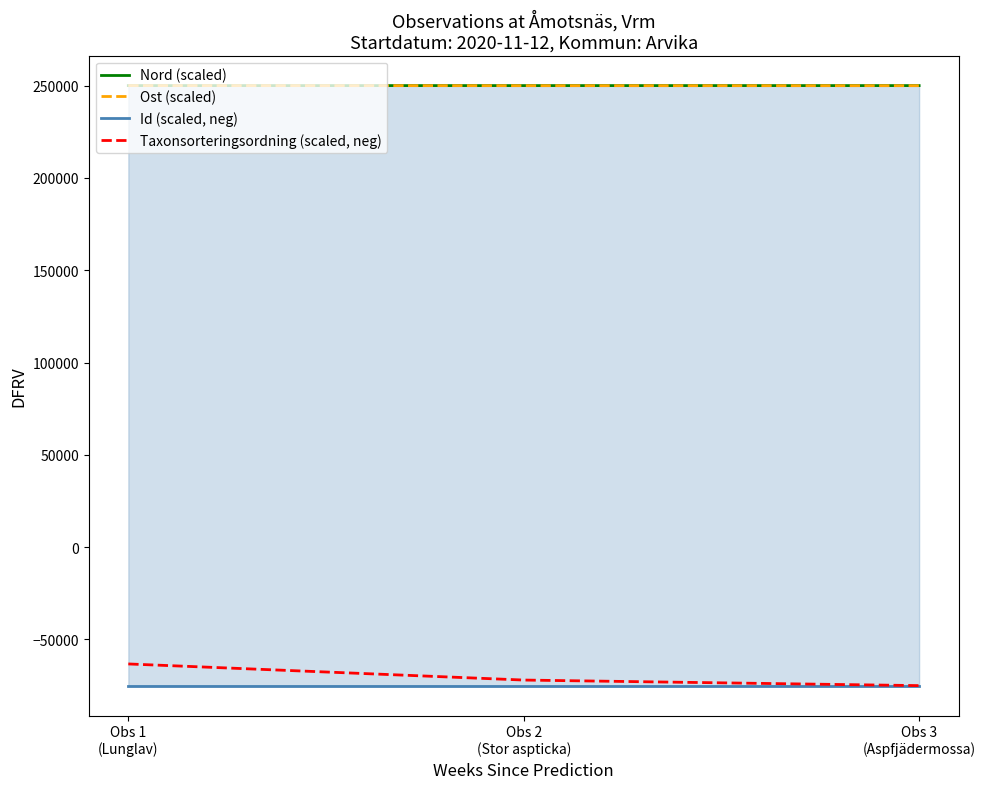

How many values in the Ost (scaled) series exceed 249949?

2